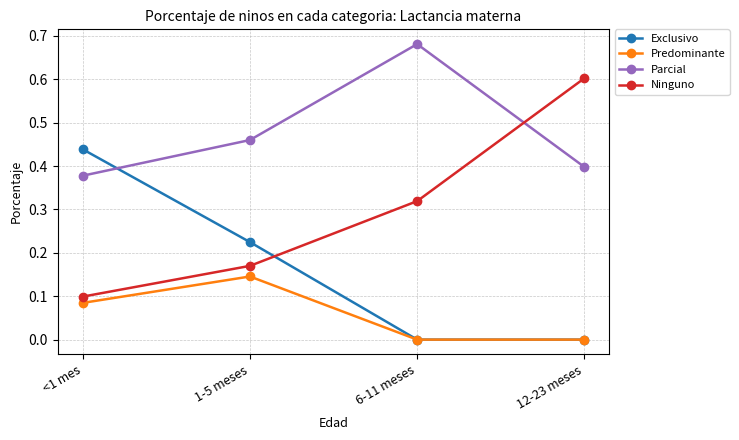

What is the spread (max minus min) of values at 12-23 meses?

0.6